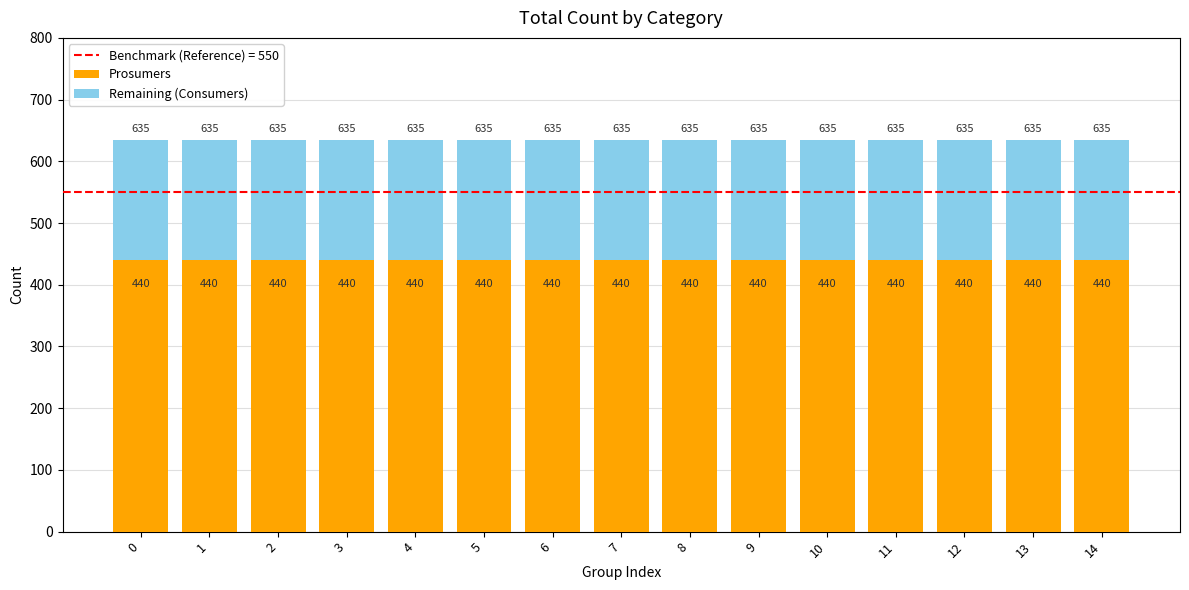

What is the lowest value of the Prosumers series?

440